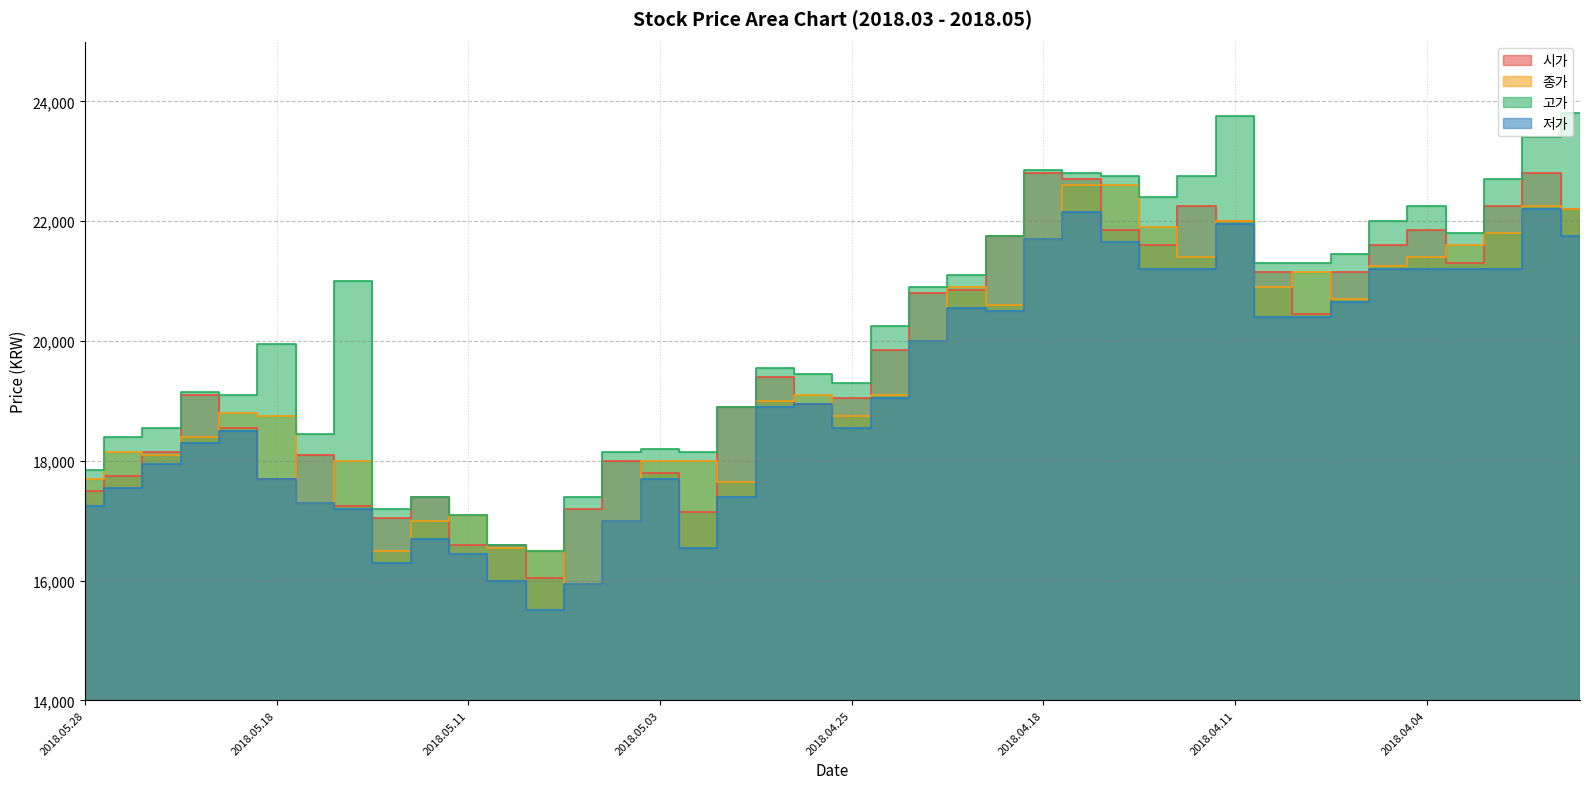

Count the number of data series in this chart.

4